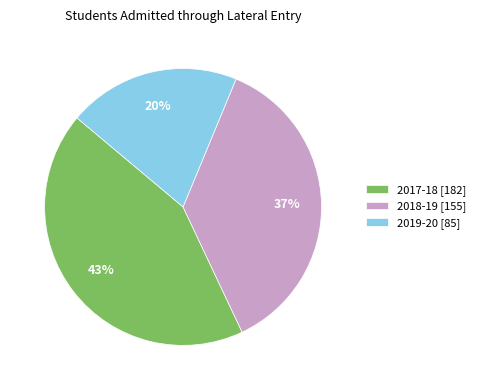

Is it true that 2019-20 is 20% of the pie?

True